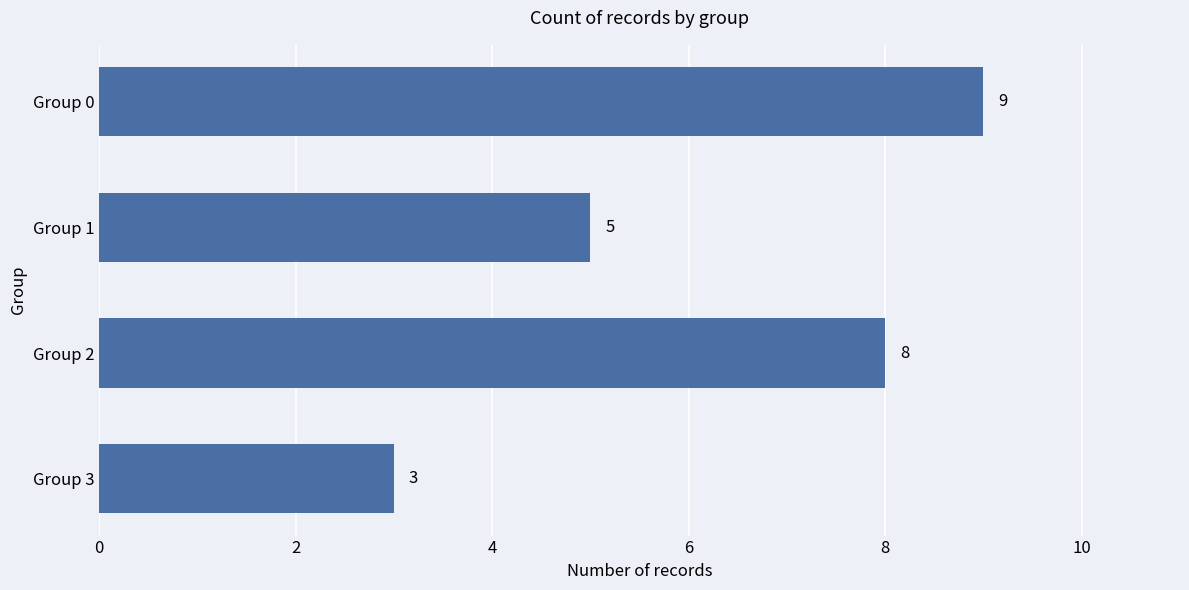

What is the difference between the maximum and second lowest values?

4